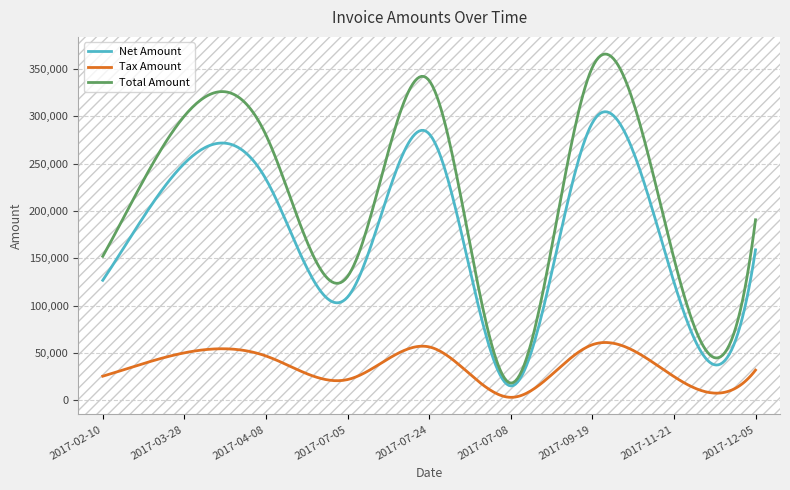

Does the chart display data point markers on the line(s)?

No